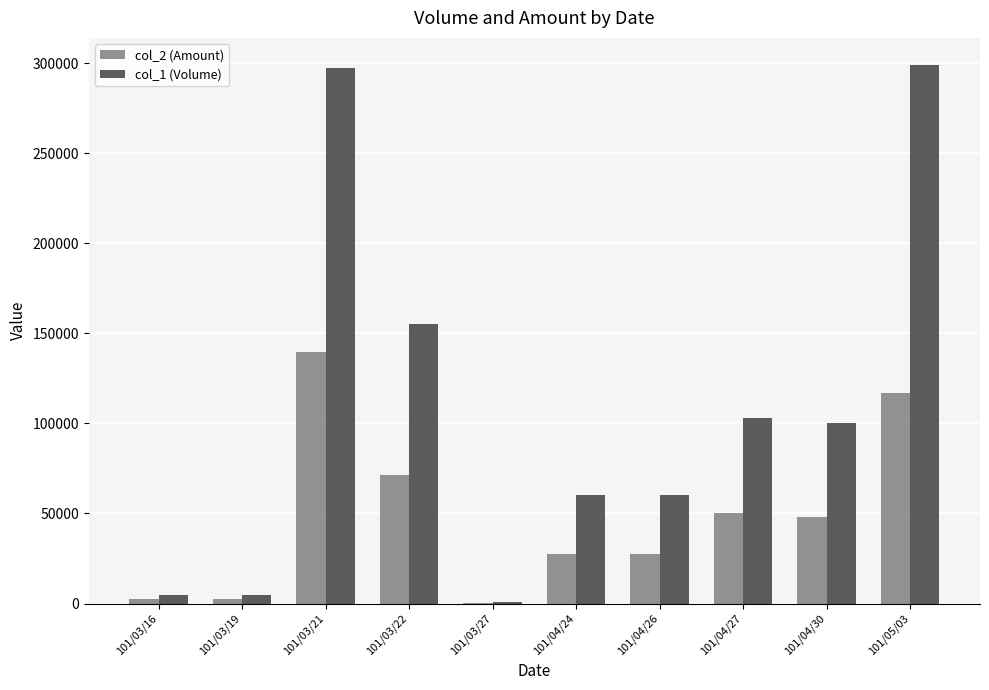

What is the highest value of the col_1 (Volume) series?

299000